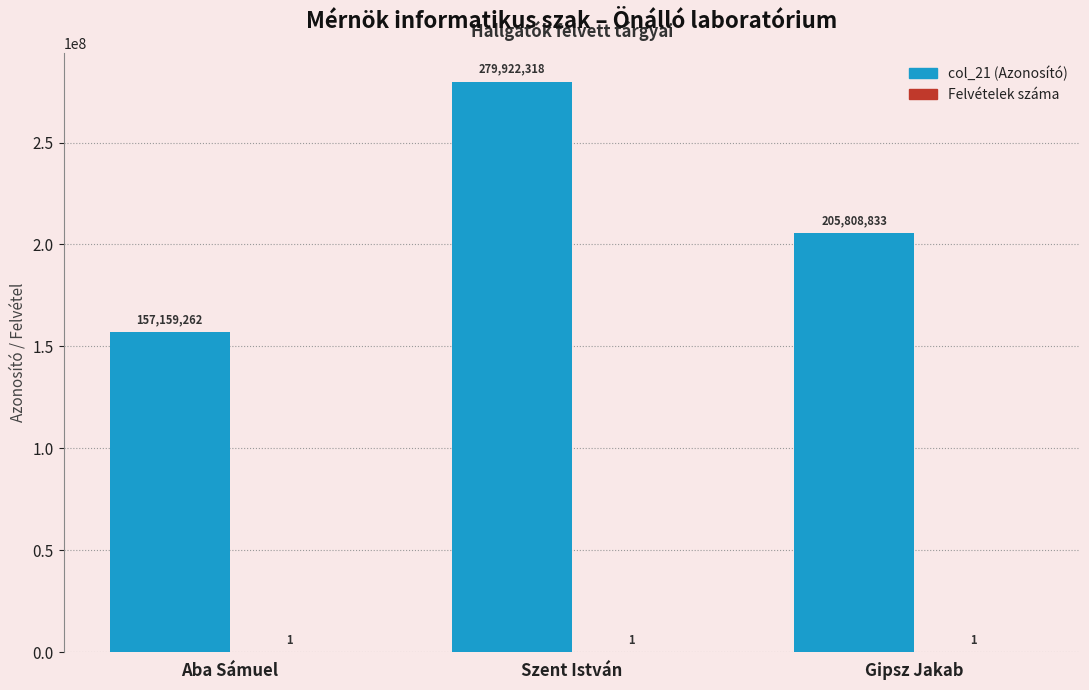

At which category is the sum across all series the highest?

Szent István